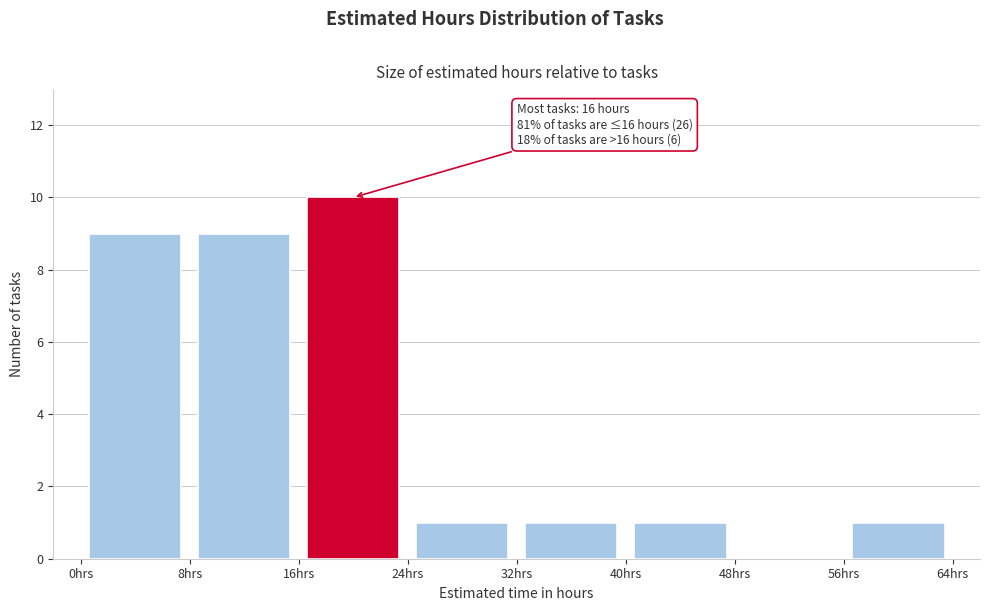

Which range on the x-axis has the tallest bar?

16 to 24